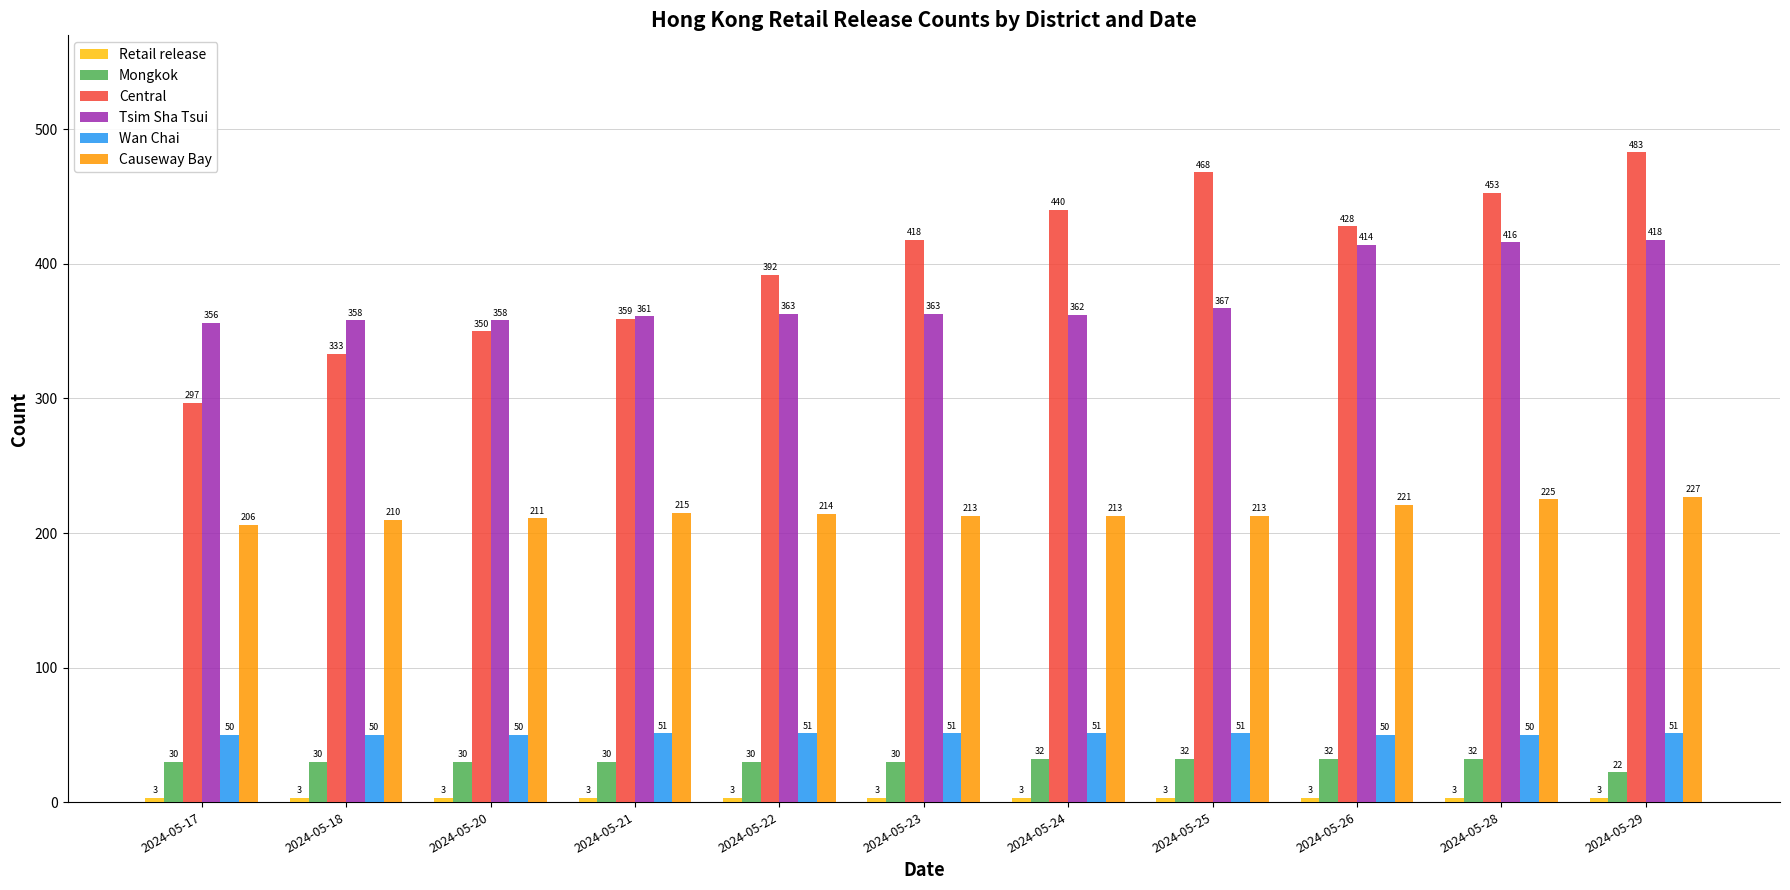

What is the greatest value displayed?

483